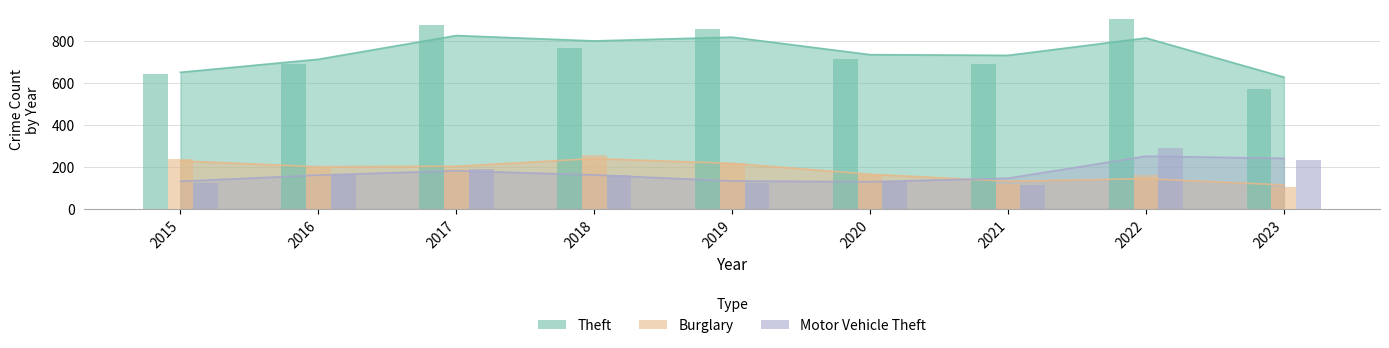

What is the value of the Theft bar at the 9th from the left?

570